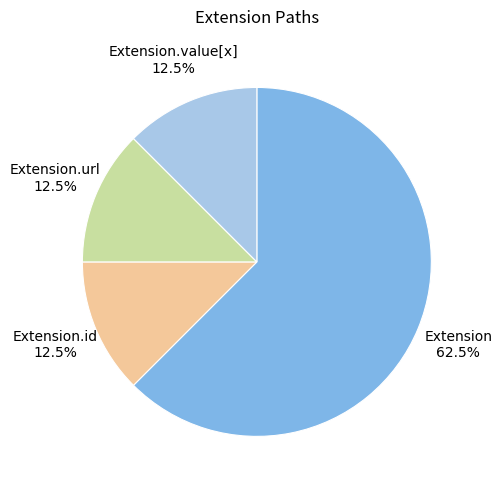

What is the total percentage of Extension.value[x] and Extension.url?

25.0%